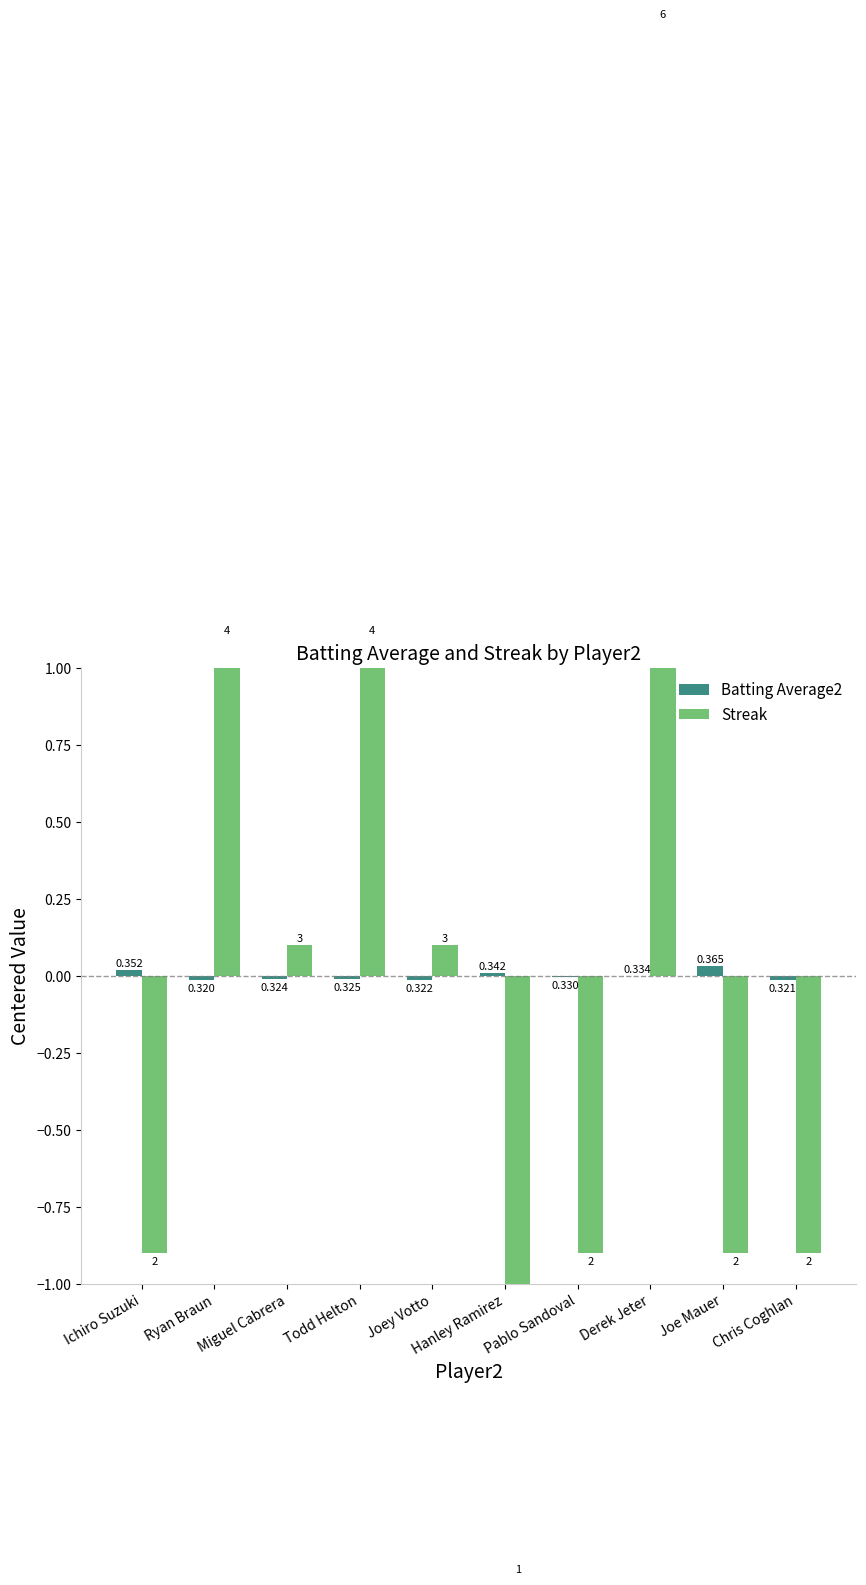

What is the difference between the maximum and minimum values in the Streak series?

5.0